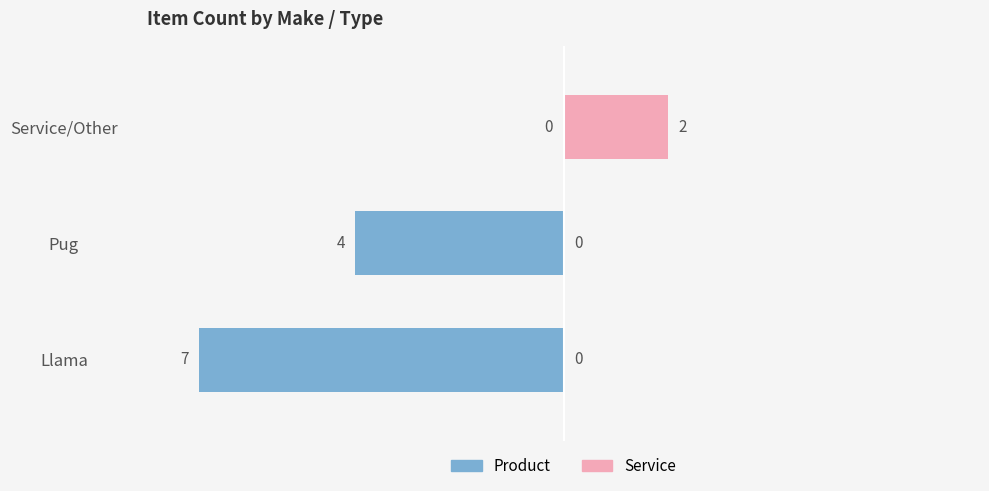

Is the value of Product at Service/Other greater than the value of Service at Llama?

No